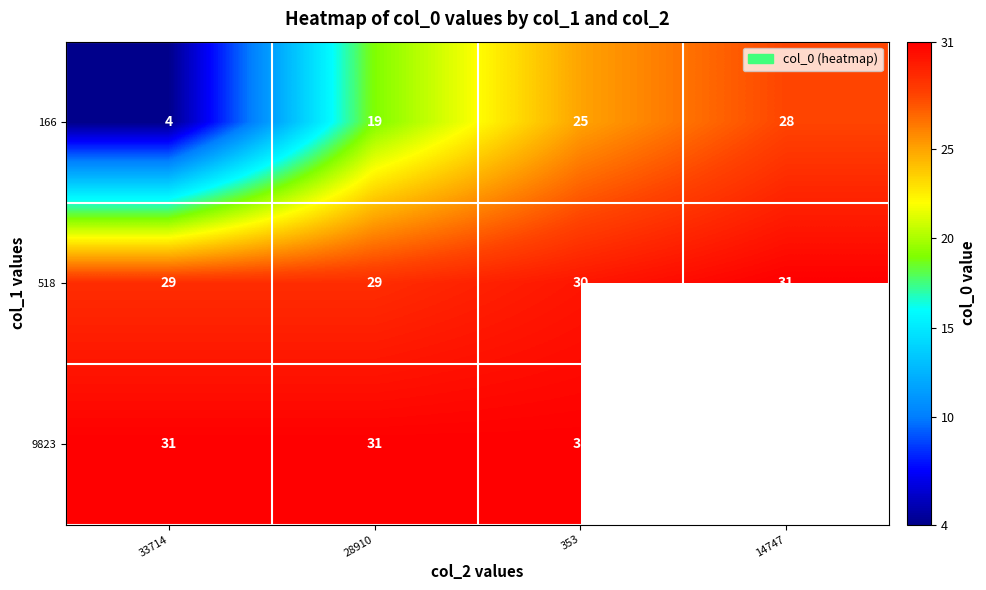

The value of 166 at 353 is 15. True or false?

False